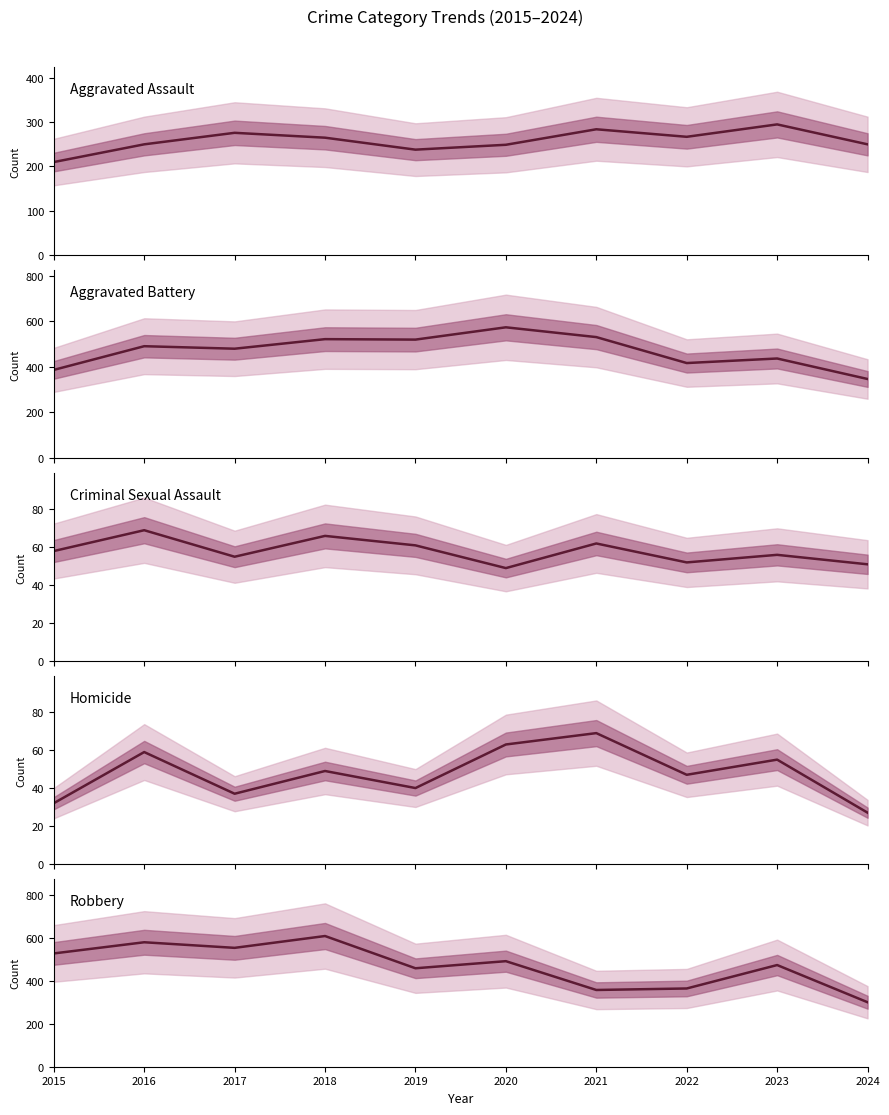

Reading left to right, transcribe all the data shown in this chart.

Aggravated Assault: 210	250	276	265	238	249	284	267	295	250
Aggravated Battery: 387	491	480	522	520	574	531	417	437	347
Criminal Sexual Assault: 58	69	55	66	61	49	62	52	56	51
Homicide: 32	59	37	49	40	63	69	47	55	27
Robbery: 527	579	553	608	458	491	357	364	473	300